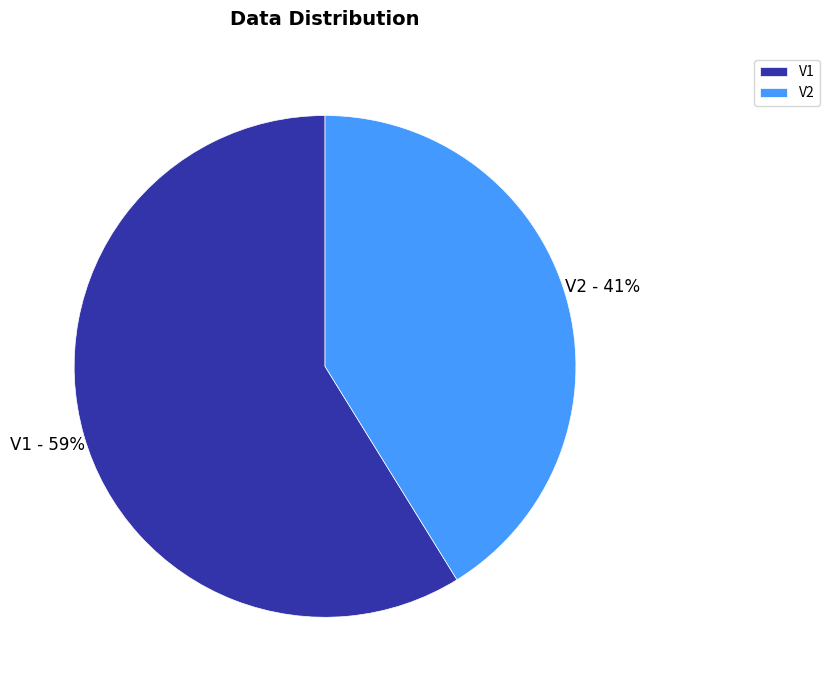

To the nearest percent, what is the combined percentage of V2 and V1?

100%